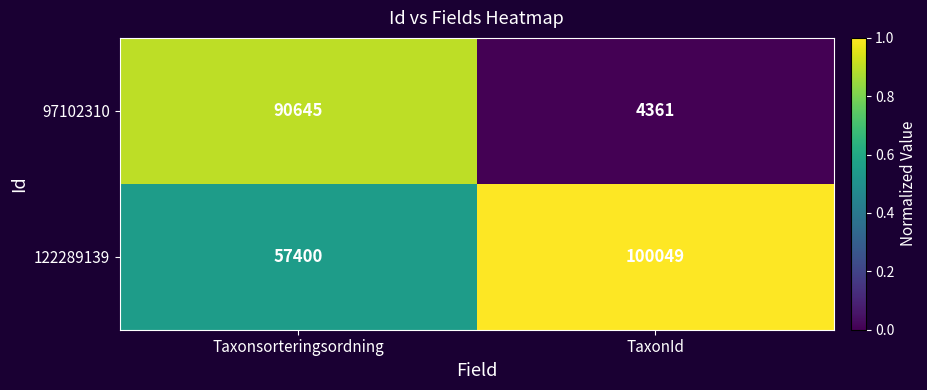

At which category is the sum across all series the highest?

Taxonsorteringsordning